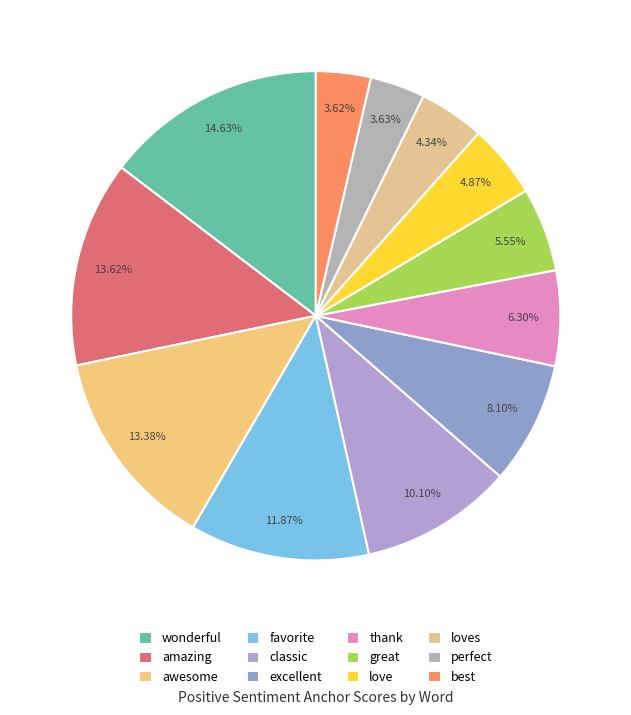

To the nearest percent, what is the combined percentage of love and favorite?

17%